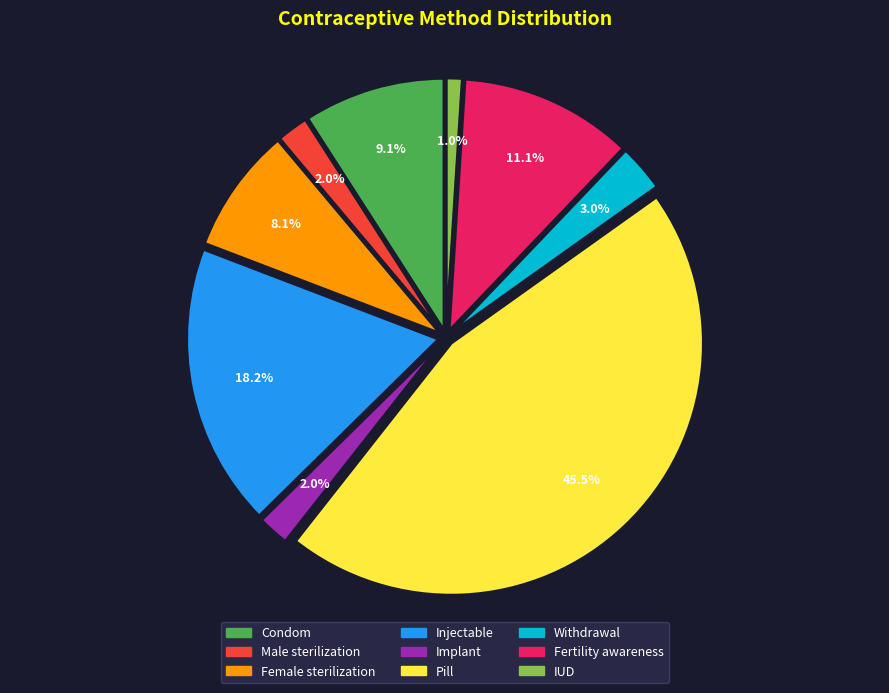

To the nearest percent, what is the combined percentage of IUD and Condom?

10%